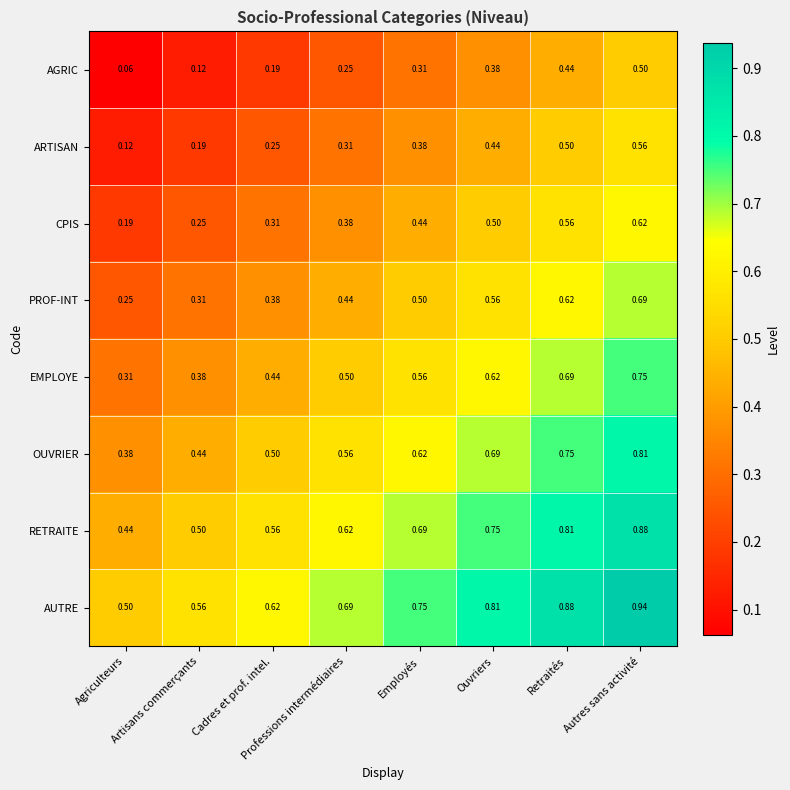

Which series has the largest total across all categories?

AUTRE